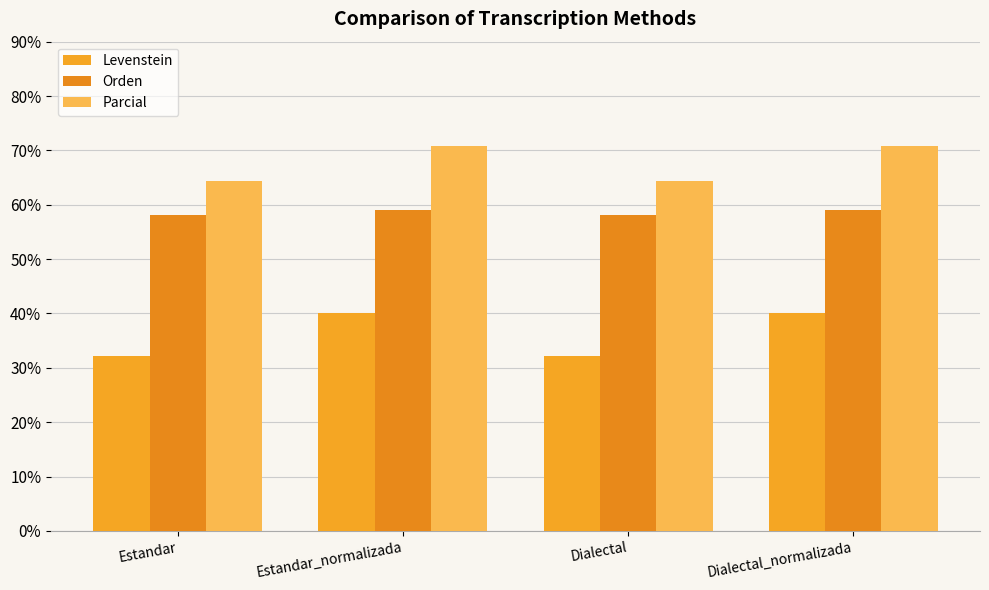

At how many categories does at least one series exceed 37?

4